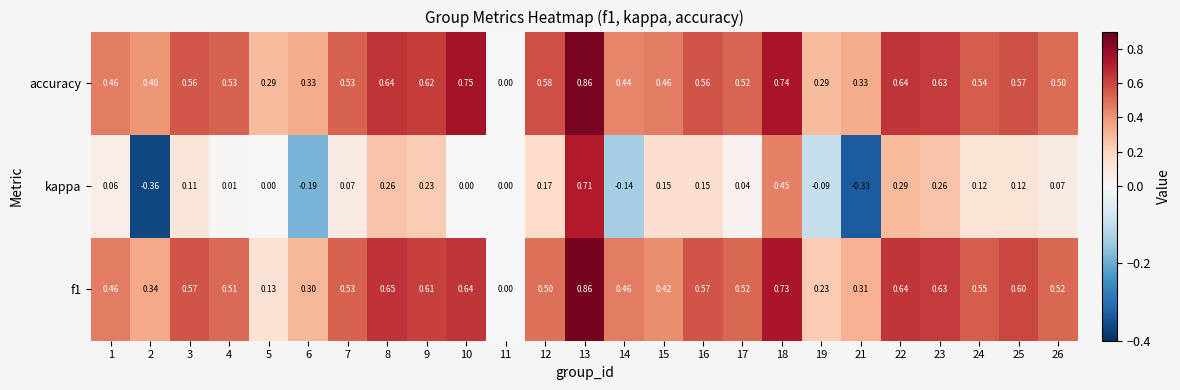

How many positive values does the f1 series have?

24